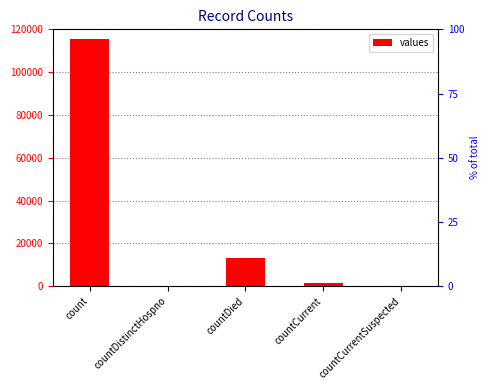

List the labels in order of value, largest first.

count, countDied, countCurrent, countDistinctHospno, countCurrentSuspected